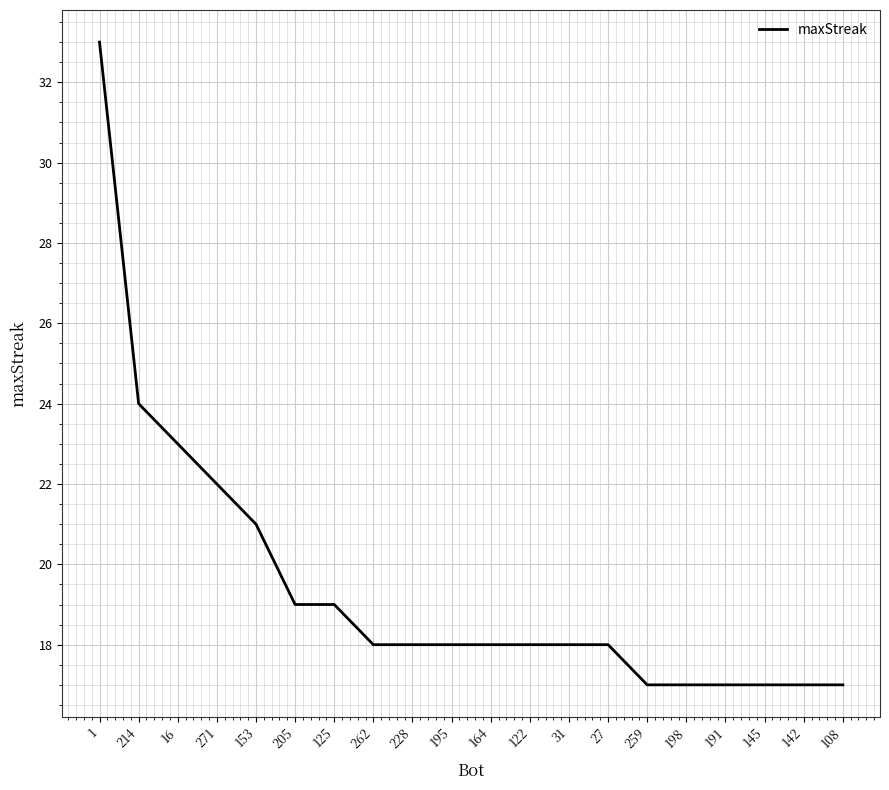

What is the difference between the maximum and second lowest values?

16